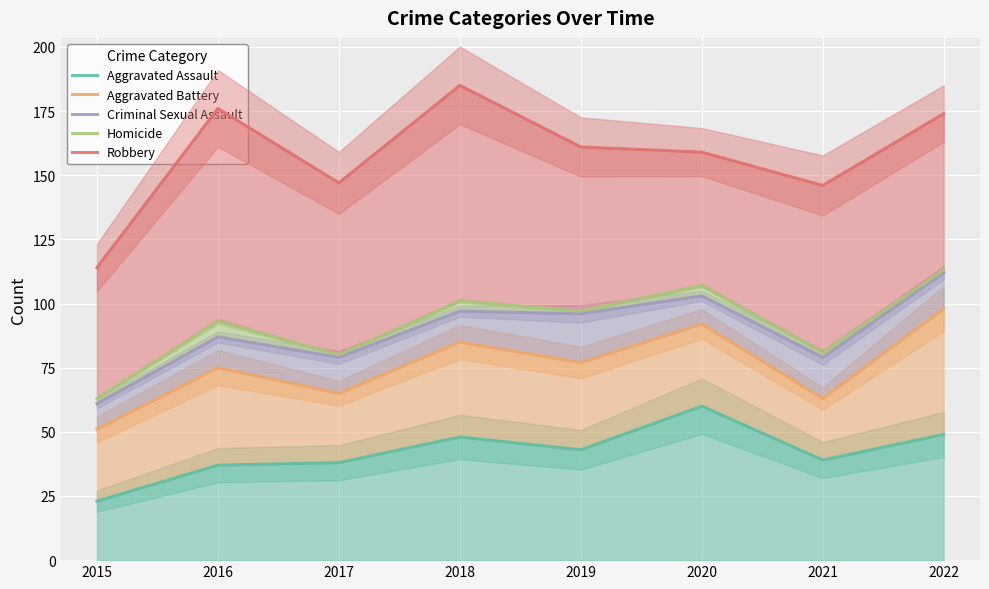

The value of Aggravated Assault at 2016 is 20. True or false?

False